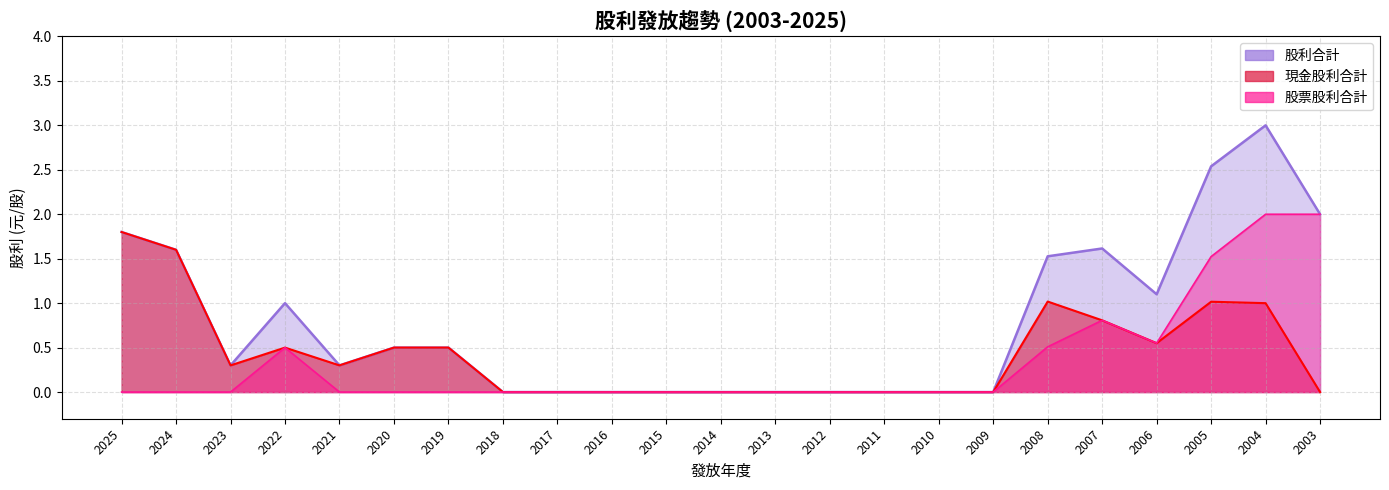

Rank the series at 2022 from highest to lowest value.

股利合計, 現金股利合計, 股票股利合計